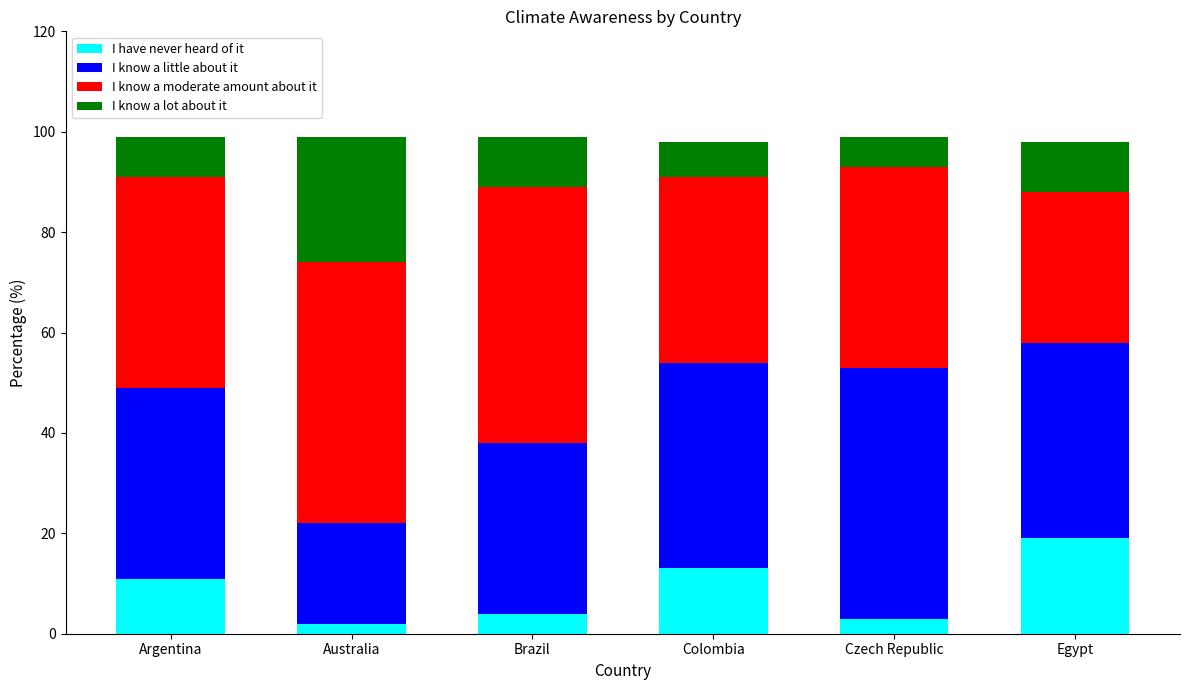

What is the difference between the maximum and minimum values in the I have never heard of it series?

17